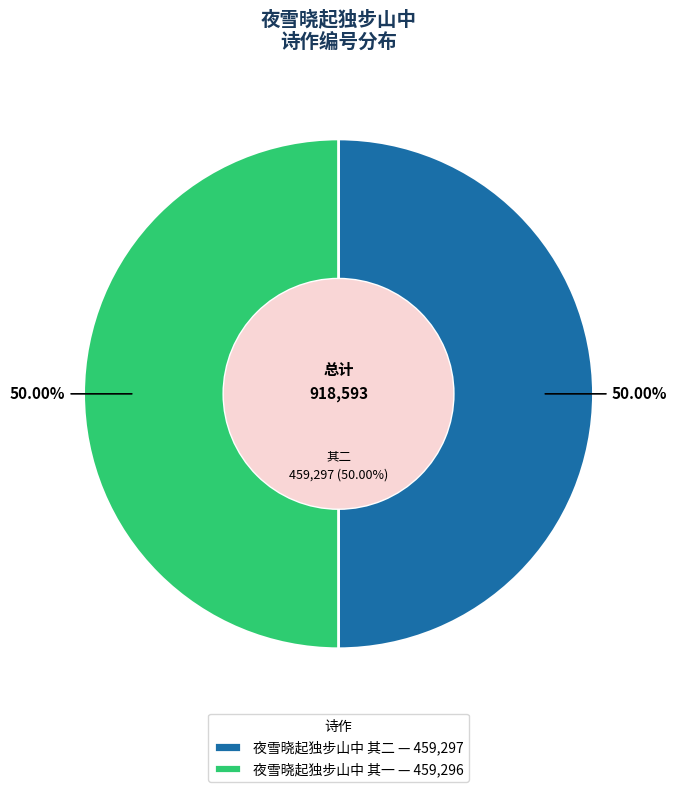

To the nearest percent, what portion does 夜雪晓起独步山中 其二 represent?

50%